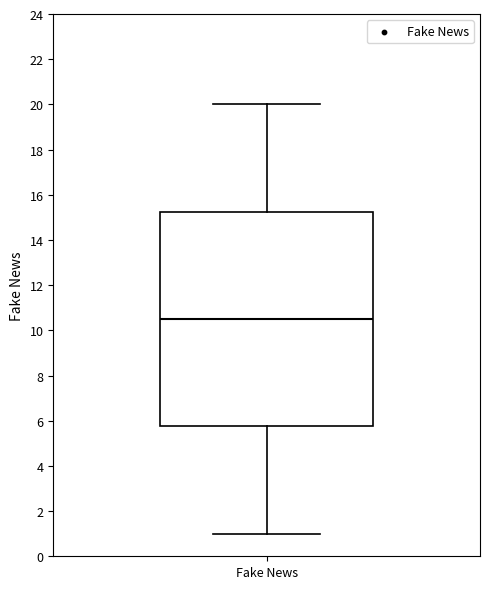

Read this box plot against the y-axis: the position of the median line, the range covered by the box, and the ends of both whiskers. The values are not printed on the chart, so give them approximately, as read against the axis.

median 10.6, box 5.8 to 15.2, whiskers 1.0 to 20.0